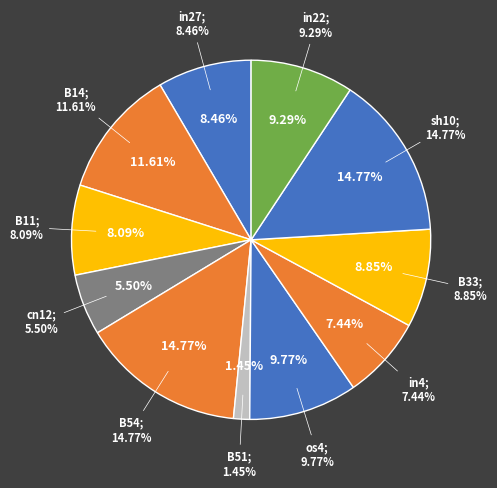

Is it true that B51 is 16% of the pie?

False